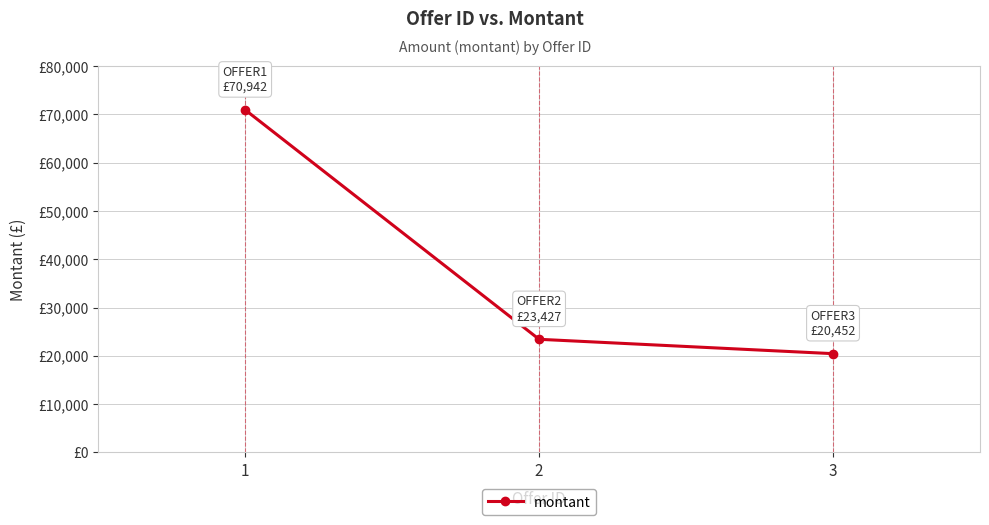

What is the maximum value shown in the chart?

70942